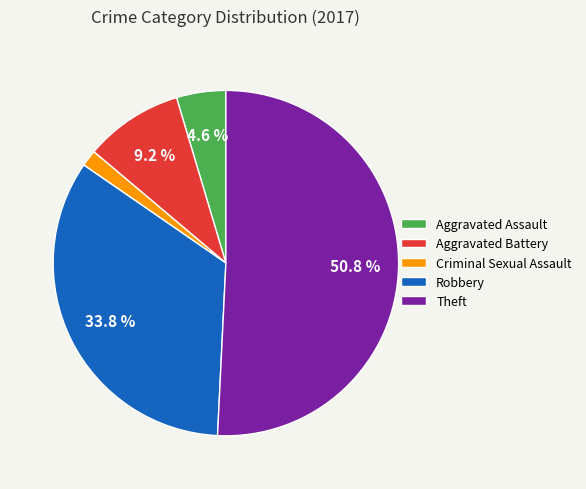

Between Theft and Robbery, which is larger?

Theft